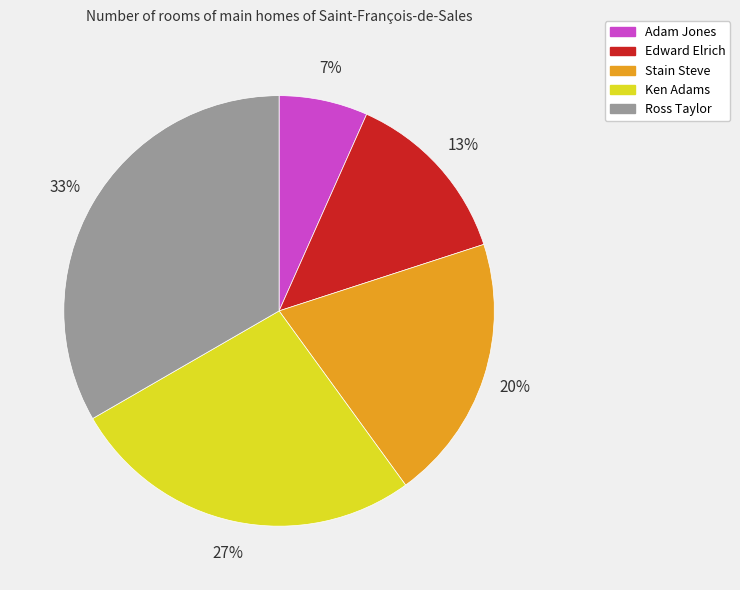

Is it true that Ross Taylor is 42% of the pie?

False